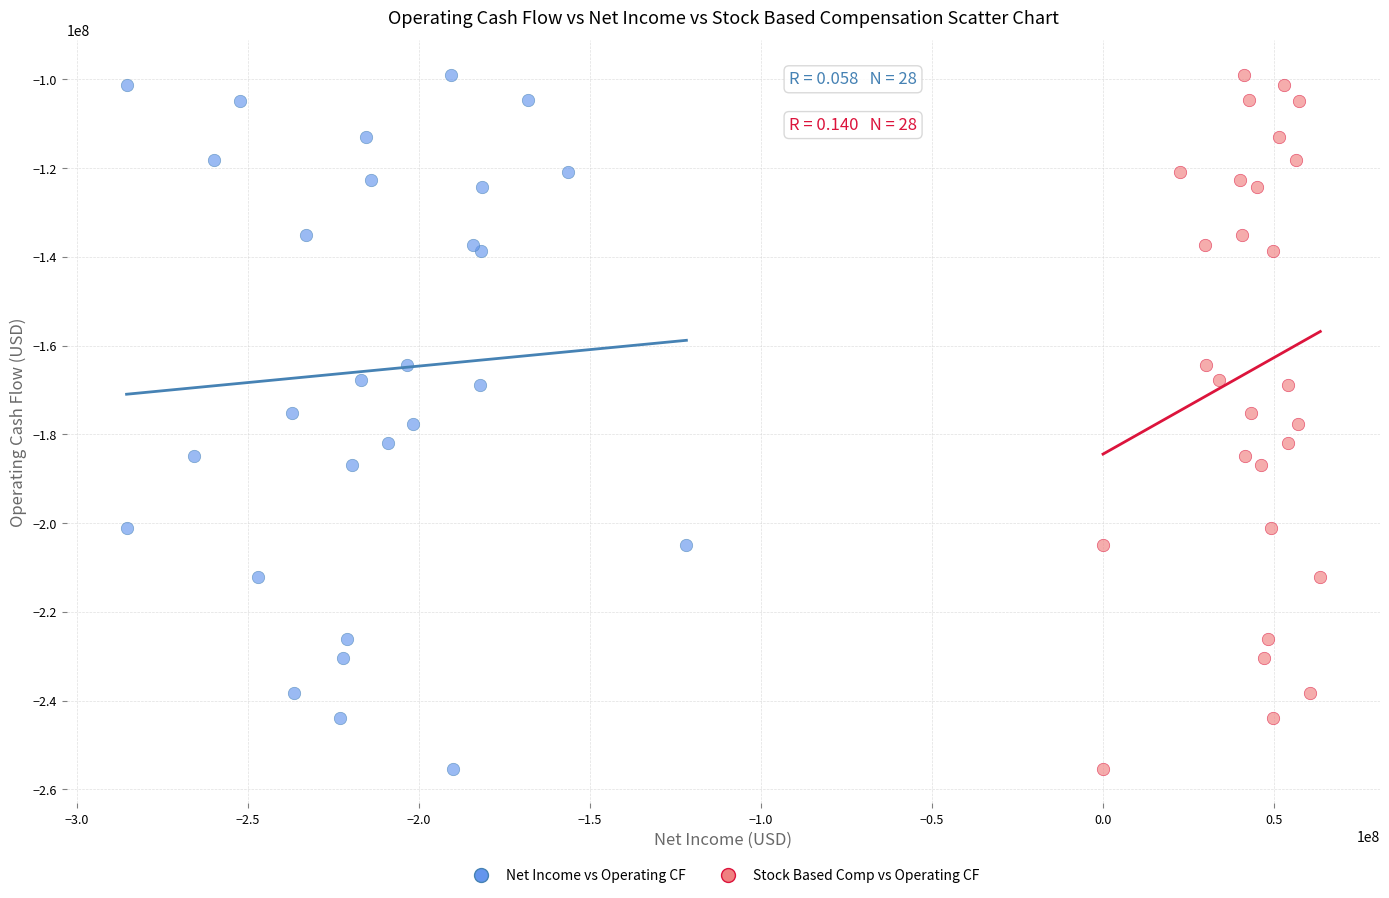

What are all the series names shown in the legend?

Net Income vs Operating CF, Stock Based Comp vs Operating CF